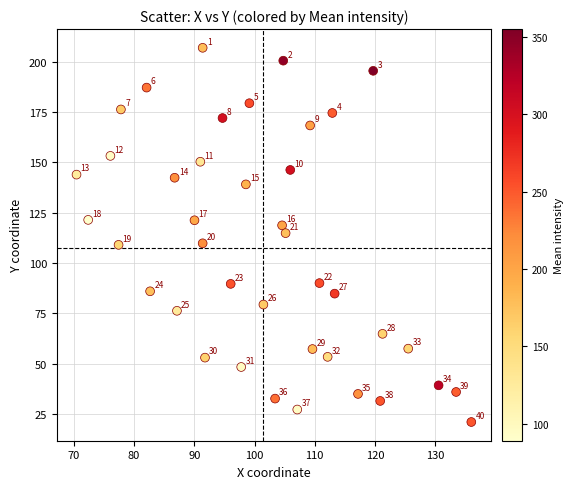

What is the range of Y values (max minus min)?

186.1